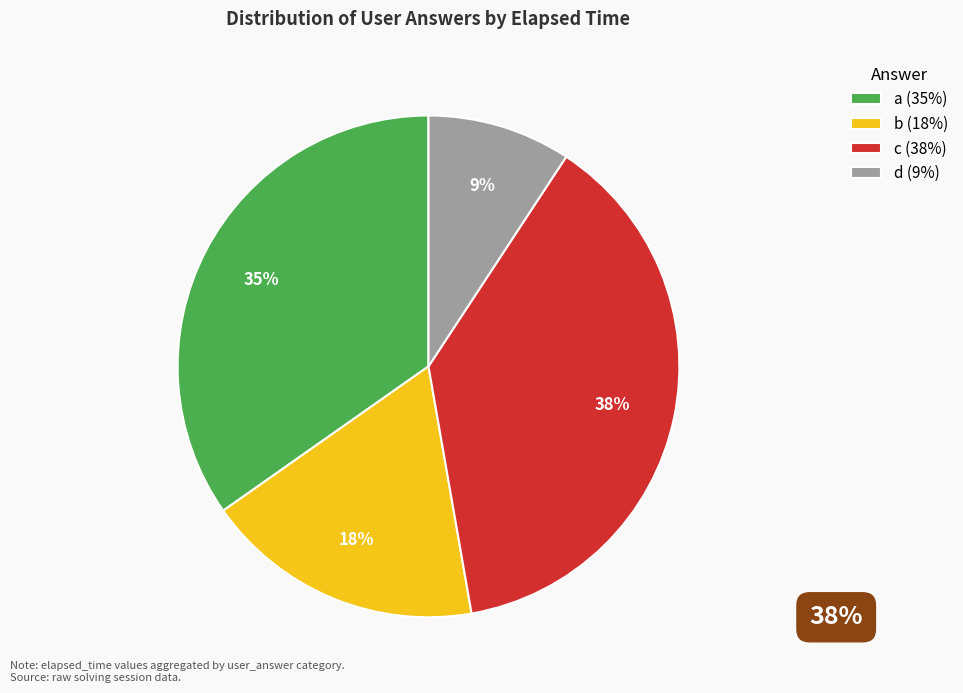

Which slice is the smallest?

d (9%)